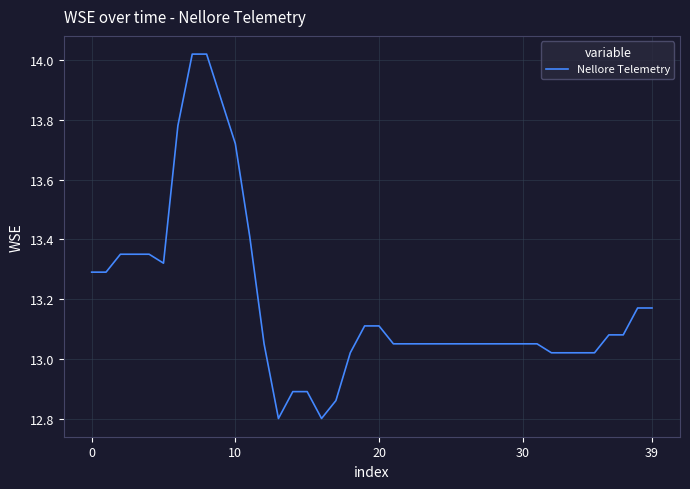

Does the chart display data point markers on the line(s)?

No